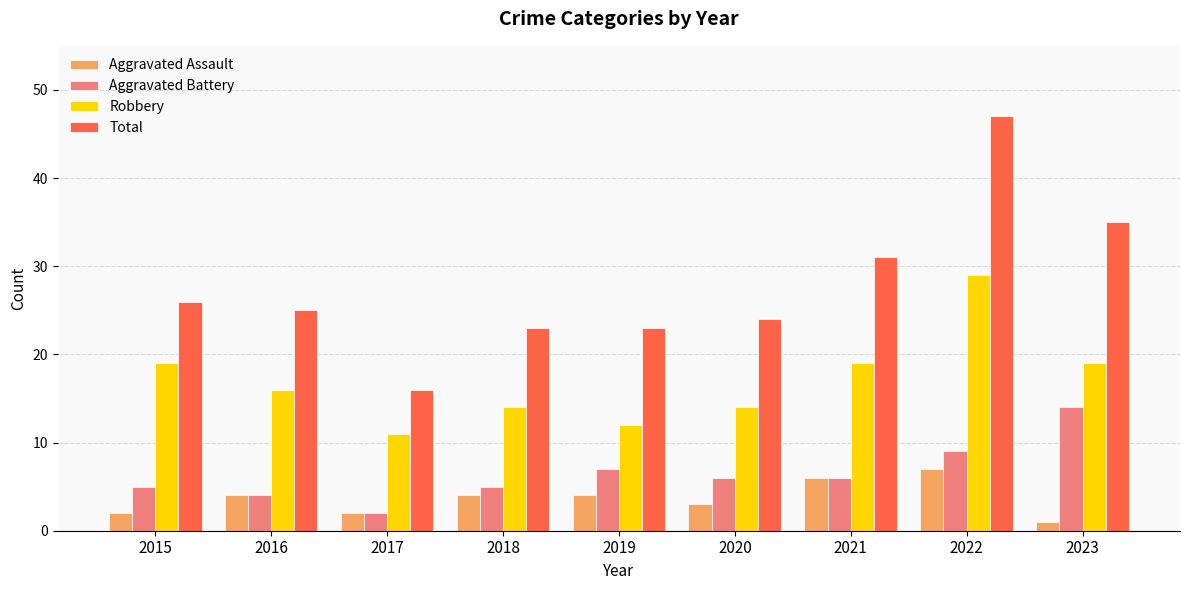

What is the smallest value displayed?

1